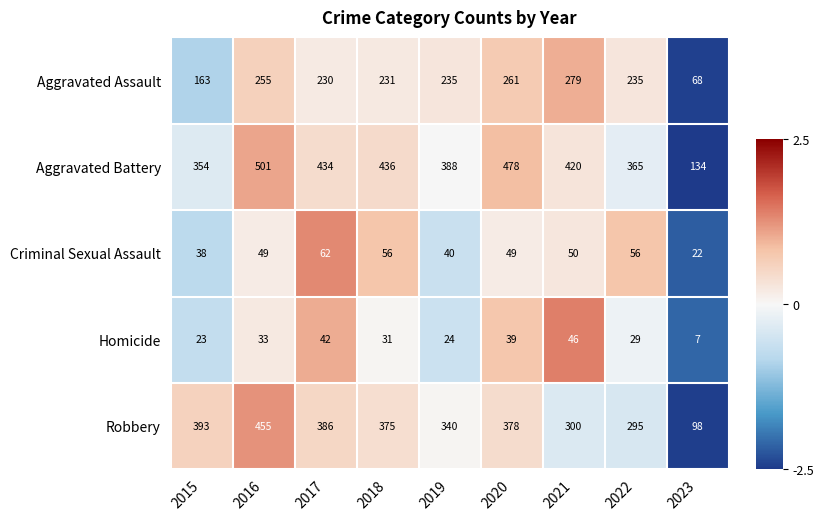

What is the difference between the highest and lowest values at 2022?

336